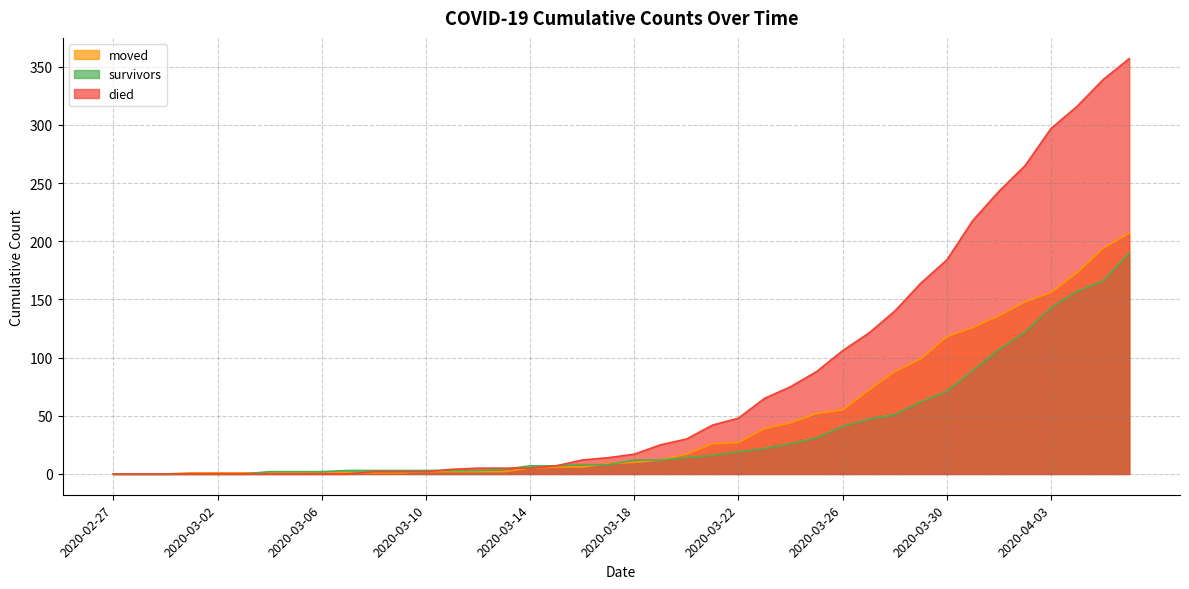

What is the difference between the maximum and minimum values in the moved series?

207